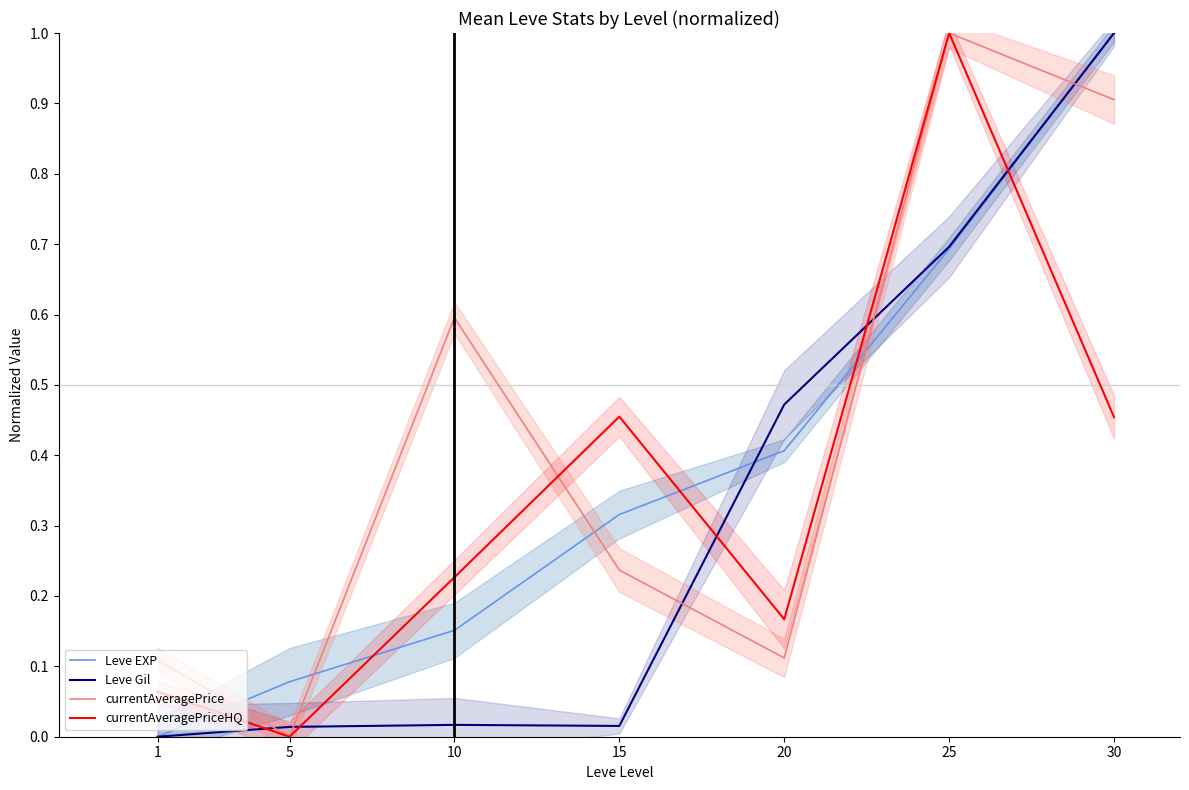

List the labels in order of Leve Gil value, smallest first.

1, 5, 15, 10, 20, 25, 30